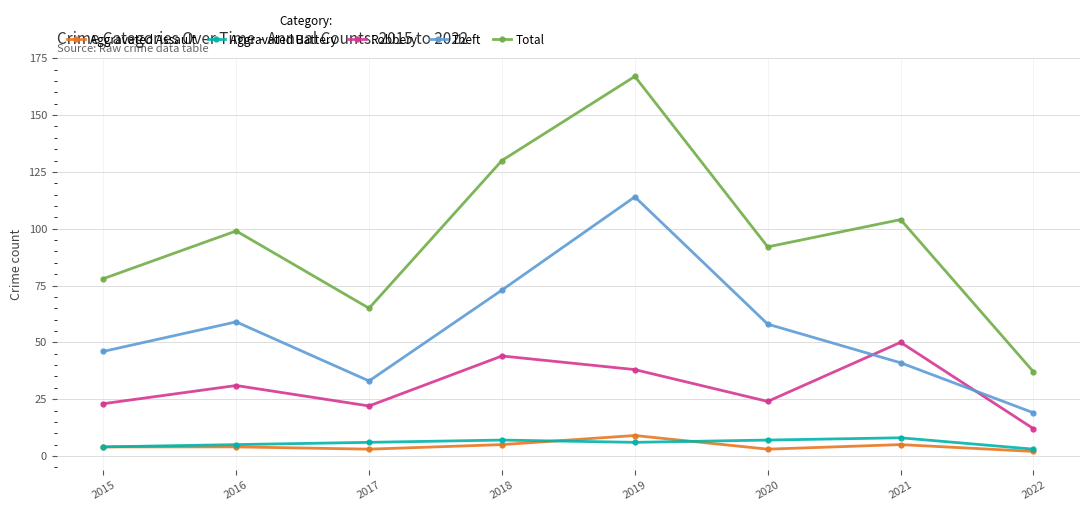

What is the difference between the Total values at 2016 and 2017?

34